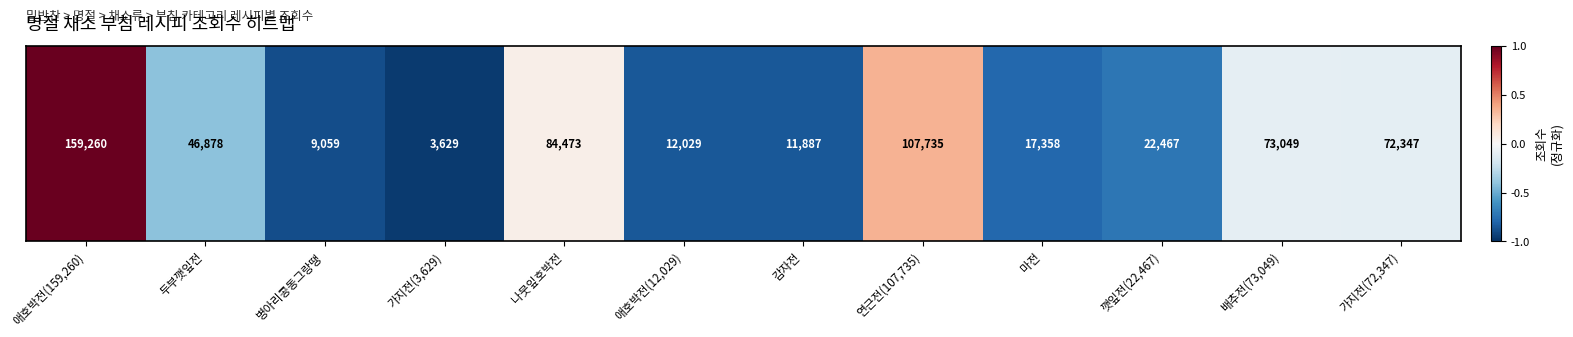

How many data points are above 0?

3